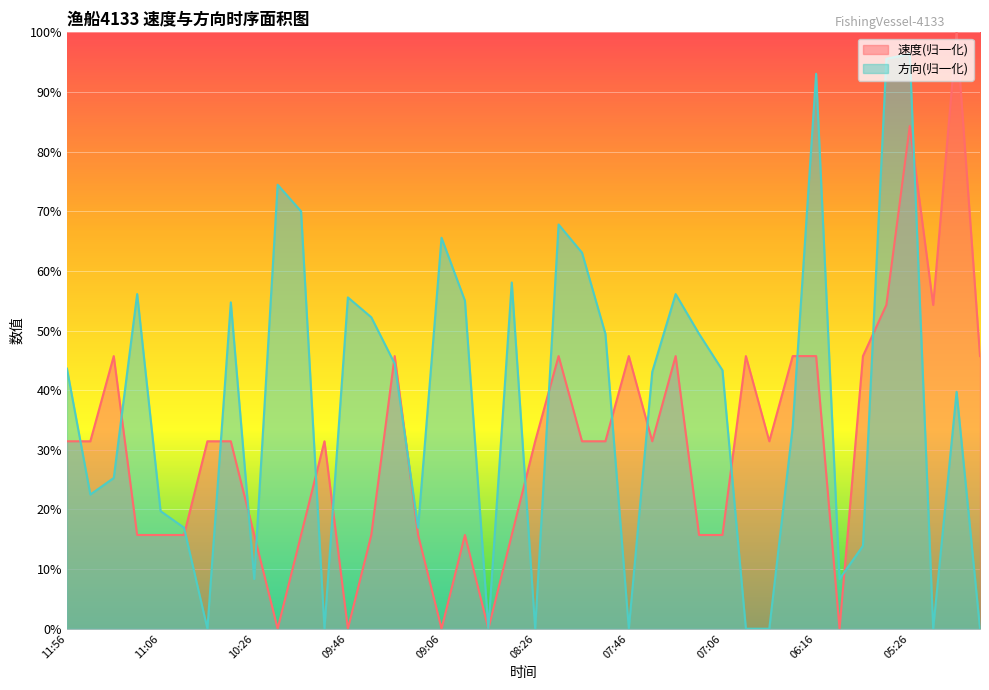

What is the highest value of the 速度 series?

1.0